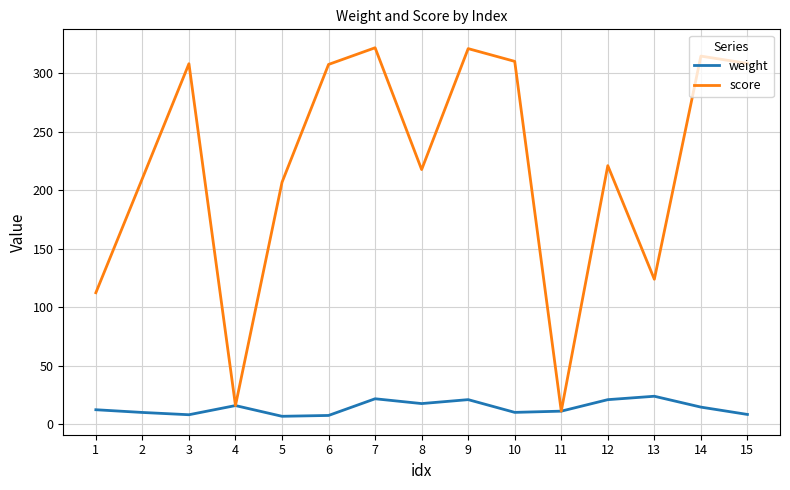

Which series changed the most between 4 and 13?

score